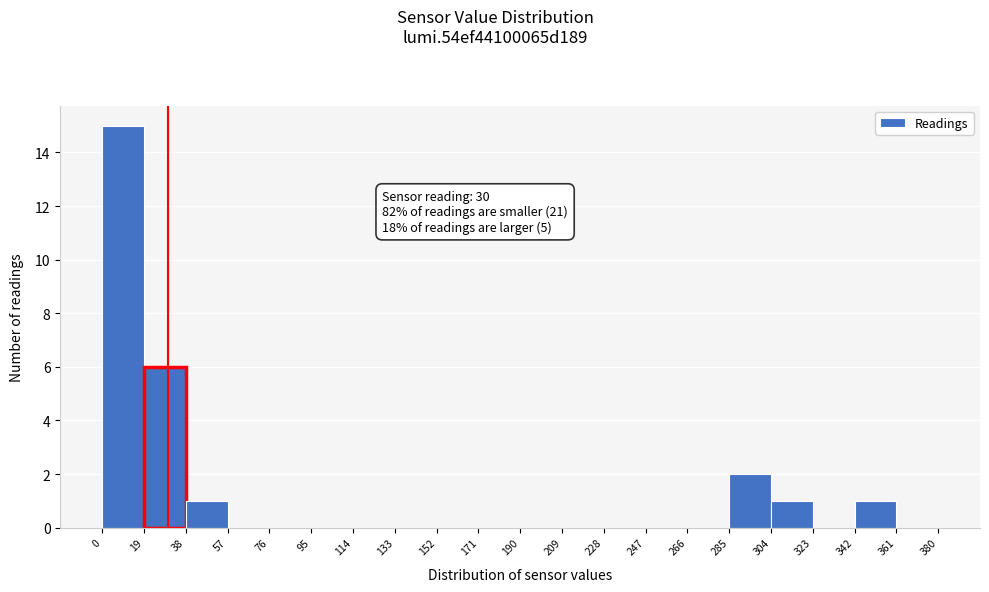

Which range on the x-axis has the tallest bar?

0 to 19